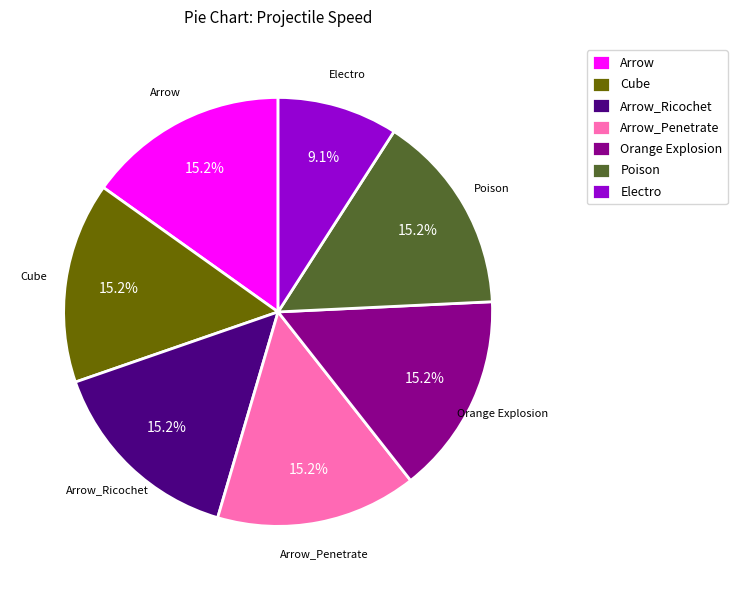

Does any single category account for the majority?

No